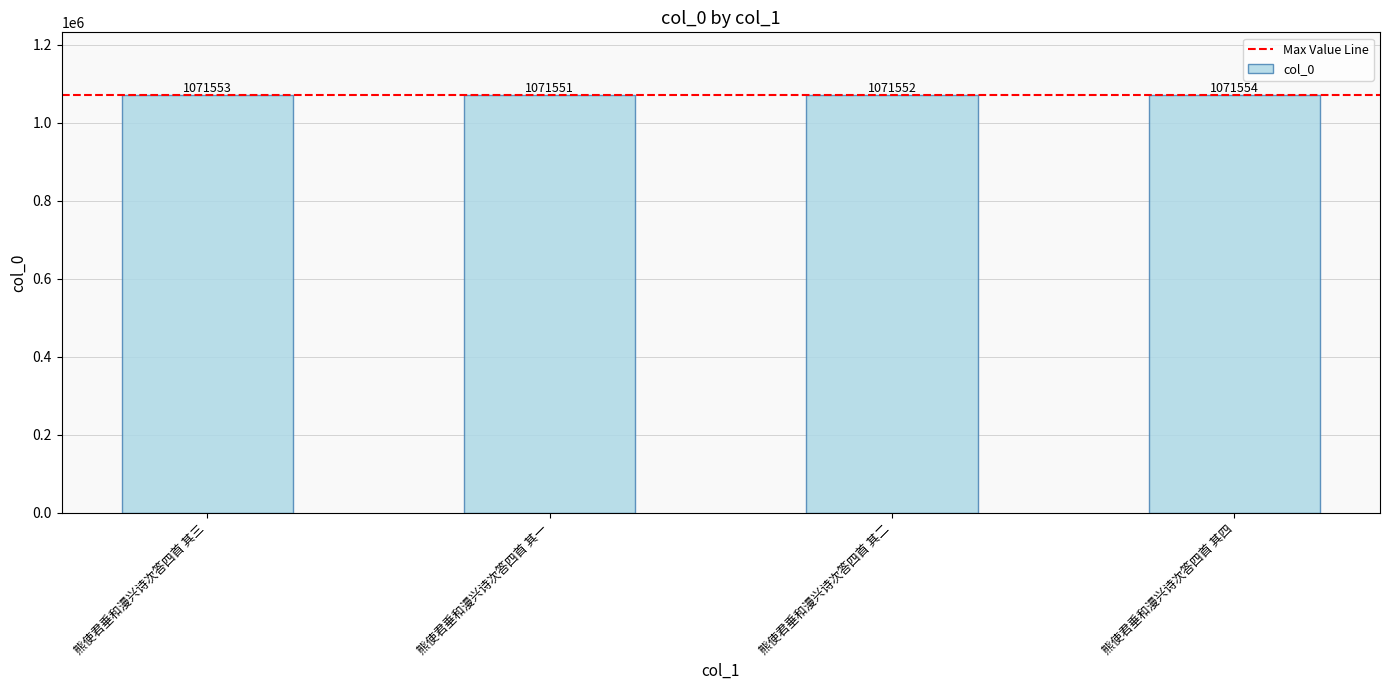

What is the sum of all values?

4286210